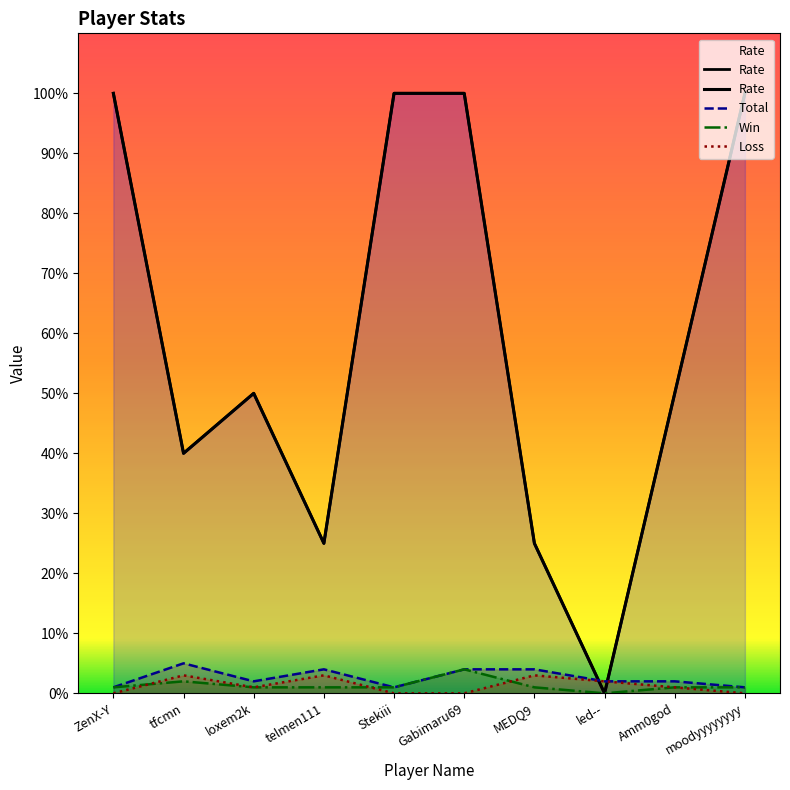

Is it true that Win equals 0 at MEDQ9?

False